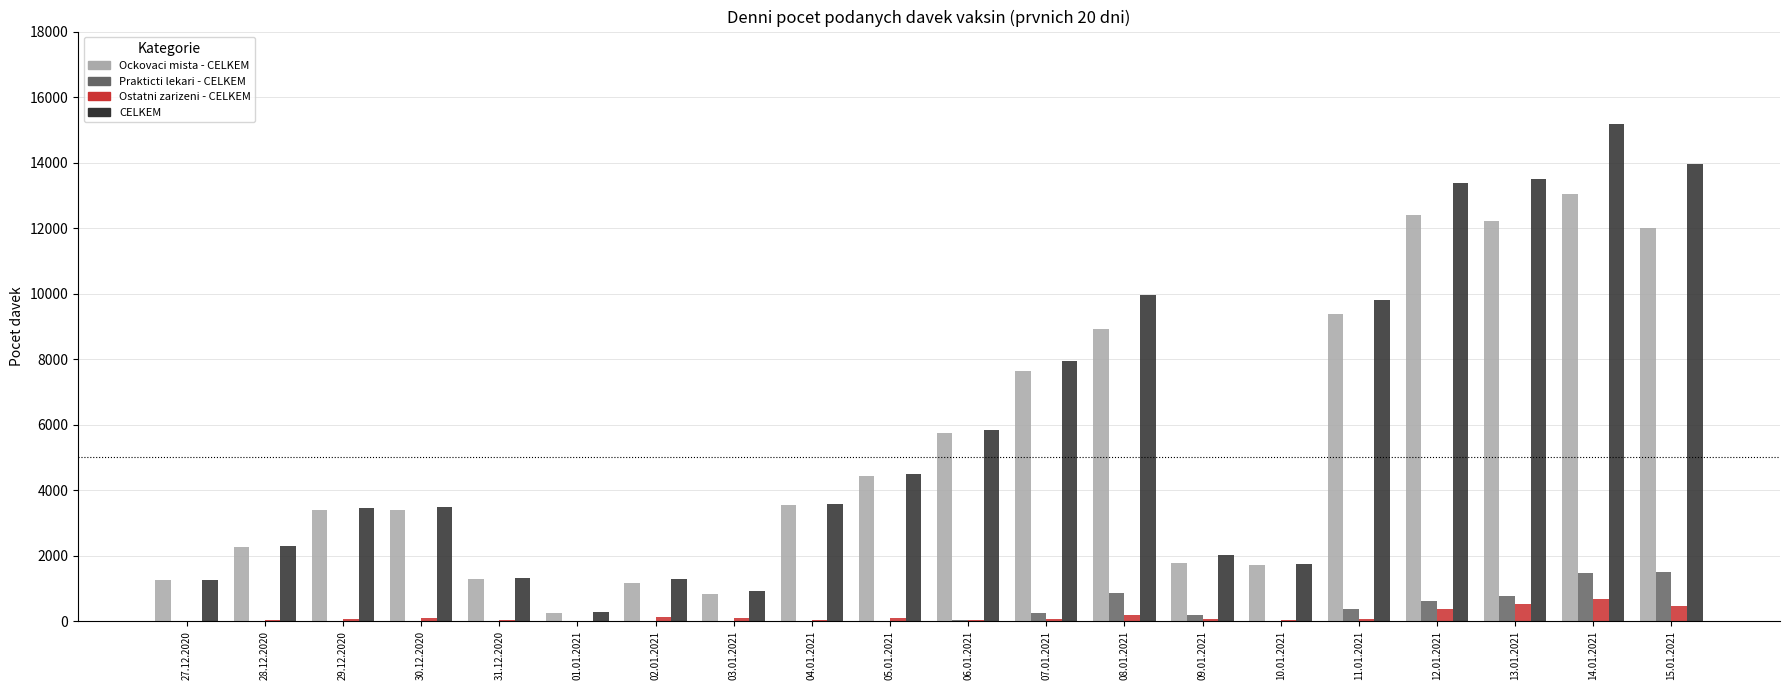

What is the greatest value displayed?

15179